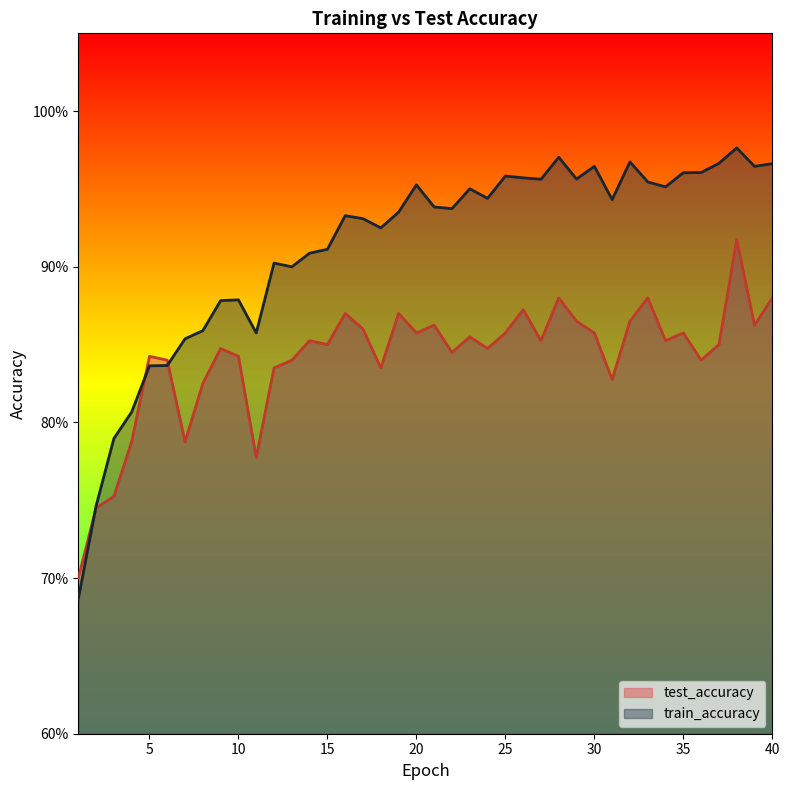

Reading left to right, what are all the values shown in this chart?

test_accuracy: 1=0.7	2=0.7	3=0.8	4=0.8	5=0.8	6=0.8	7=0.8	8=0.8	9=0.8	10=0.8	11=0.8	12=0.8	13=0.8	14=0.9	15=0.8	16=0.9	17=0.9	18=0.8	19=0.9	20=0.9	21=0.9	22=0.8	23=0.9	24=0.8	25=0.9	26=0.9	27=0.9	28=0.9	29=0.9	30=0.9	31=0.8	32=0.9	33=0.9	34=0.9	35=0.9	36=0.8	37=0.9	38=0.9	39=0.9	40=0.9
train_accuracy: 1=0.7	2=0.7	3=0.8	4=0.8	5=0.8	6=0.8	7=0.9	8=0.9	9=0.9	10=0.9	11=0.9	12=0.9	13=0.9	14=0.9	15=0.9	16=0.9	17=0.9	18=0.9	19=0.9	20=1.0	21=0.9	22=0.9	23=1.0	24=0.9	25=1.0	26=1.0	27=1.0	28=1.0	29=1.0	30=1.0	31=0.9	32=1.0	33=1.0	34=1.0	35=1.0	36=1.0	37=1.0	38=1.0	39=1.0	40=1.0